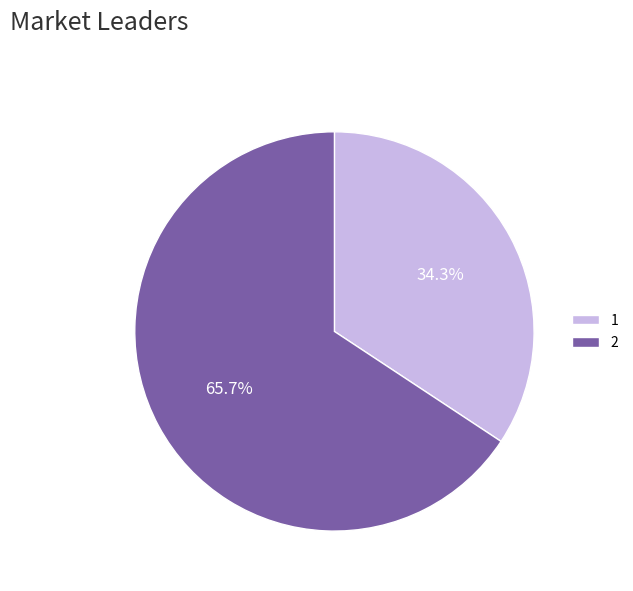

Approximately how many times larger is the value at 1 compared to 2?

0.5